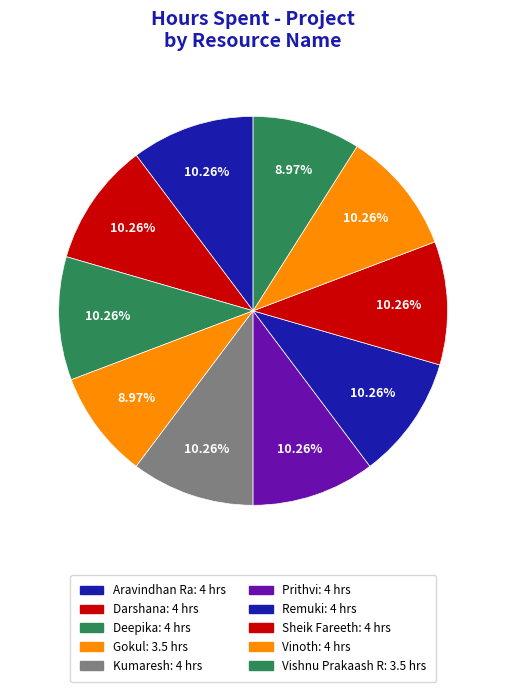

True or false: Deepika accounts for 23% of the total.

False